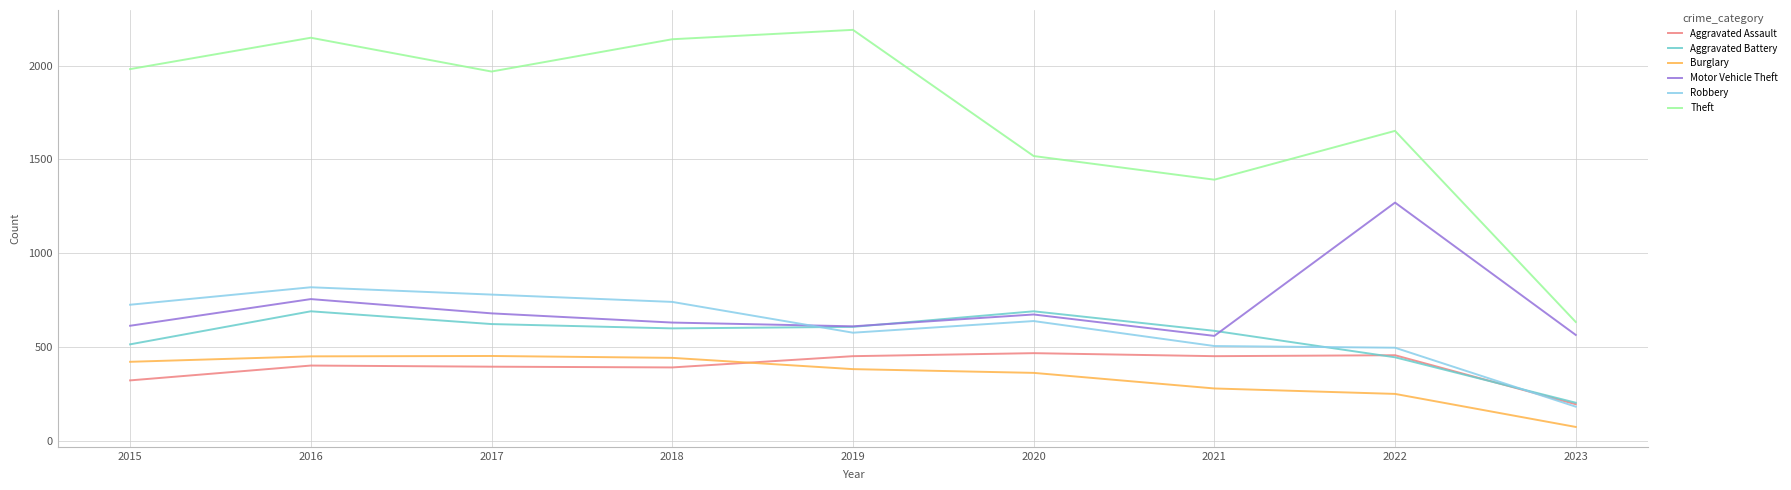

What is the difference between the maximum and minimum values in the Aggravated Assault series?

272